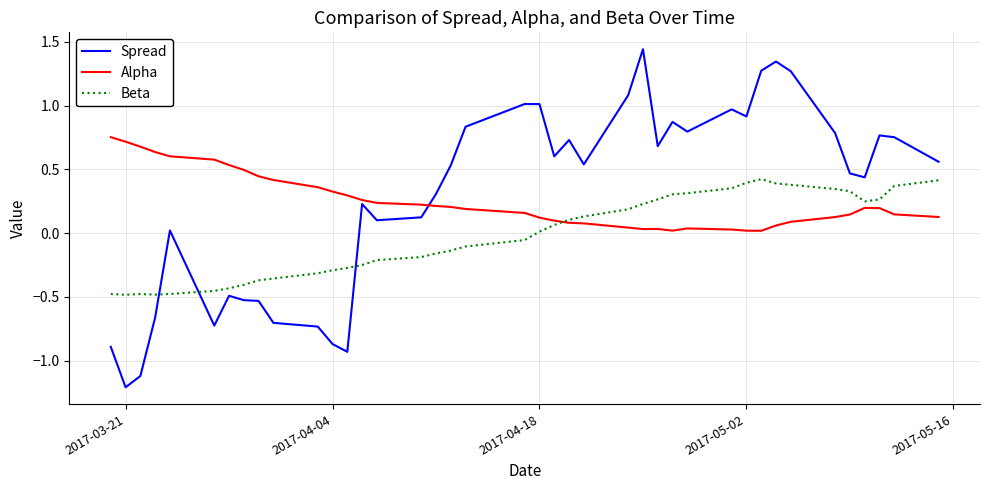

How many values in Beta are above zero?

20